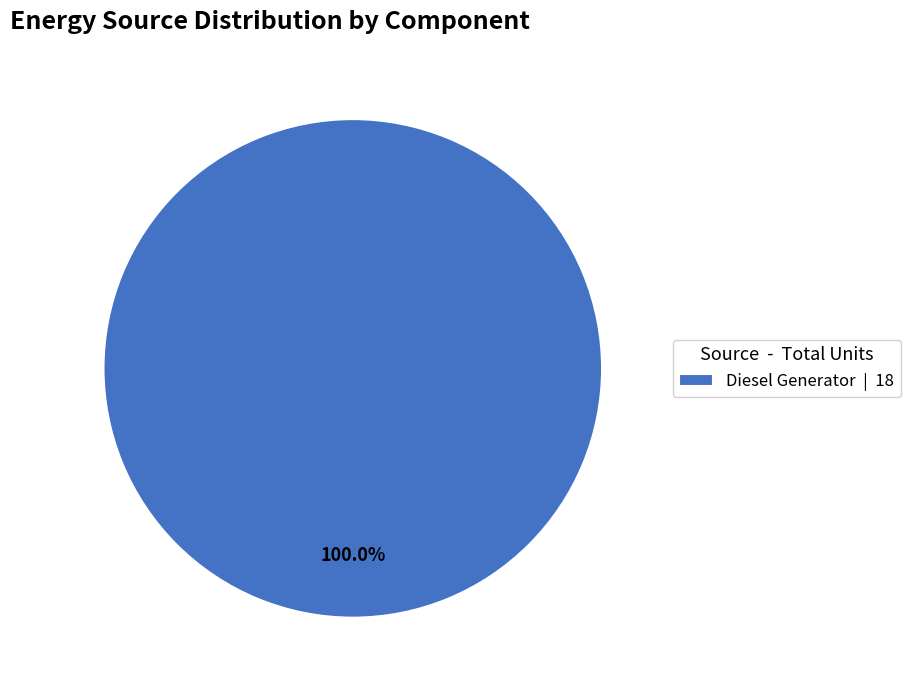

How many segments does this pie chart have?

1